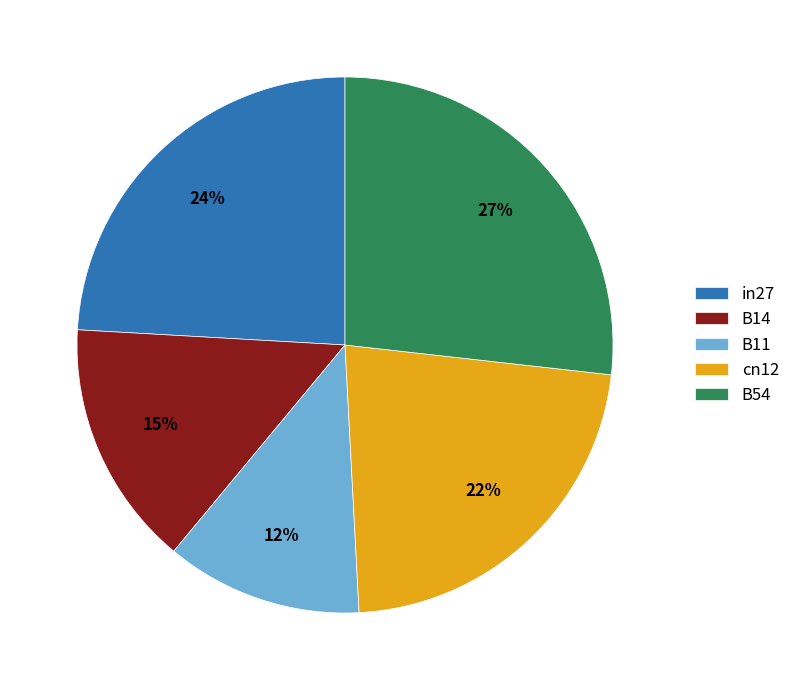

To the nearest percent, what percentage of the pie is cn12?

22%